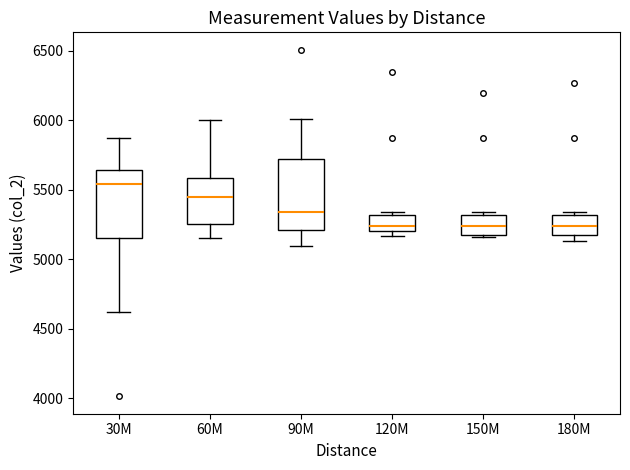

Where is the upper edge of the box for 180M on the y-axis? The values are not printed on the chart, so give them approximately, as read against the axis.

5300